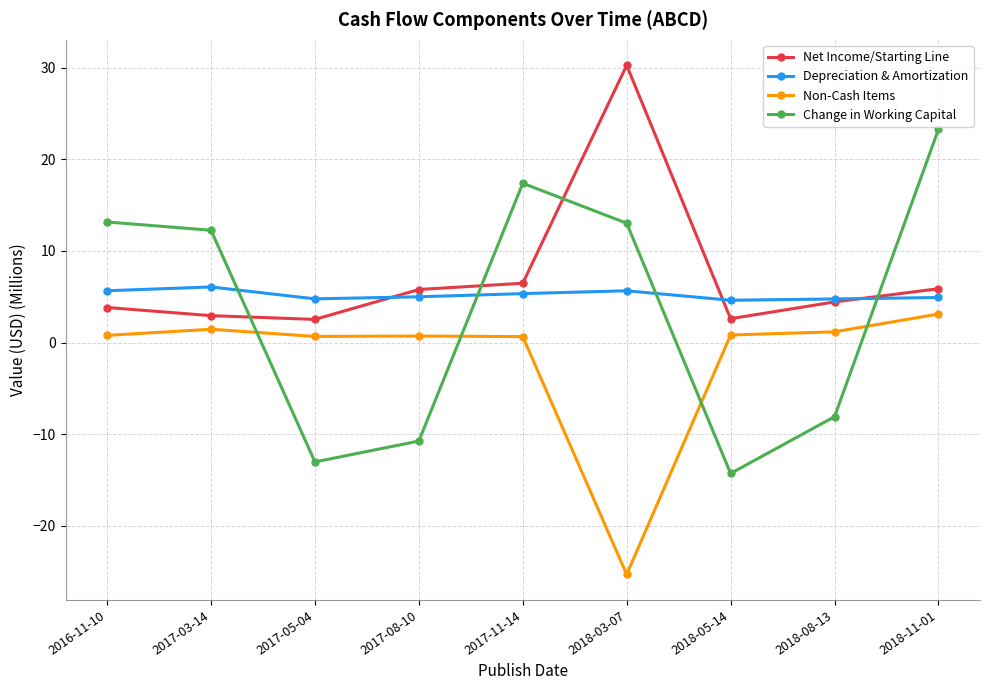

How many intersections are there between Depreciation & Amortization and Net Income/Starting Line?

3